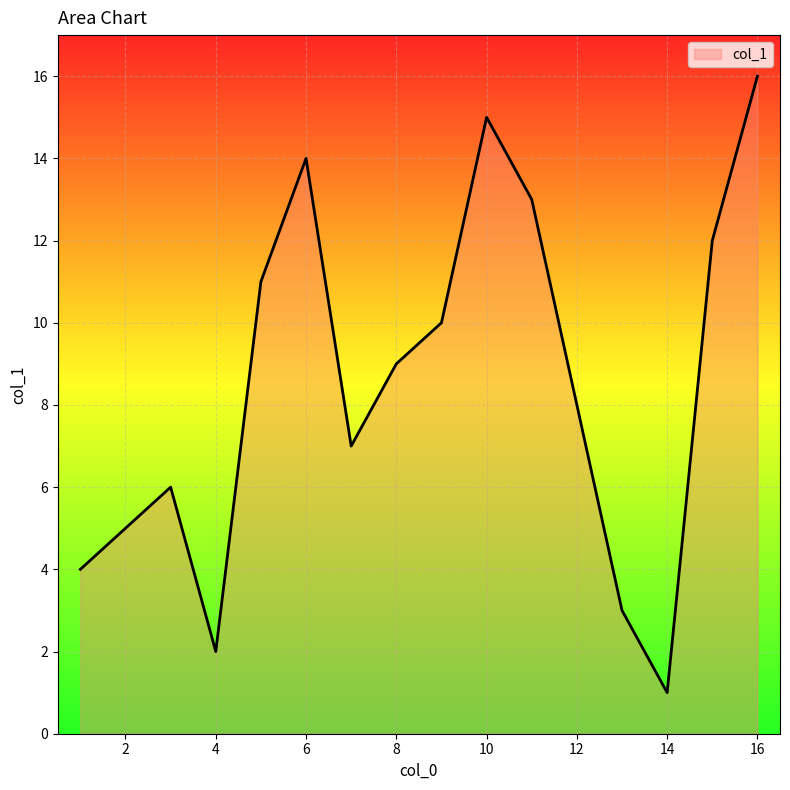

What is the difference between the maximum and minimum values?

15